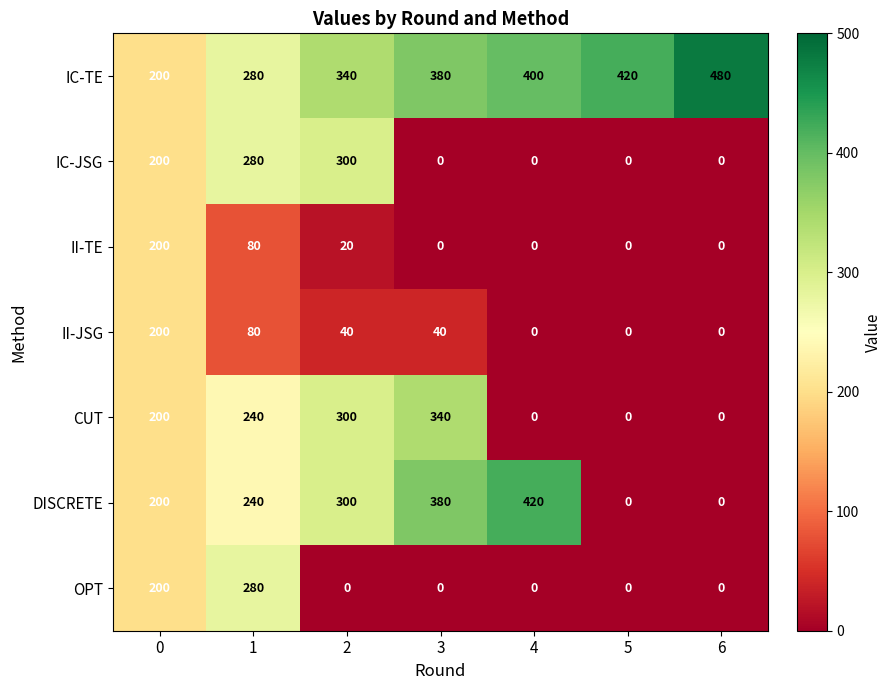

The value of OPT at 2 is 0. True or false?

True